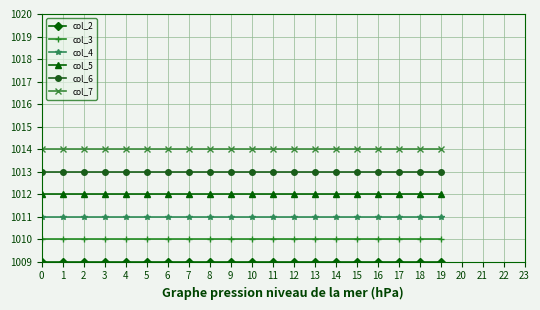

True or false: col_7 and col_6 cross at least once.

False